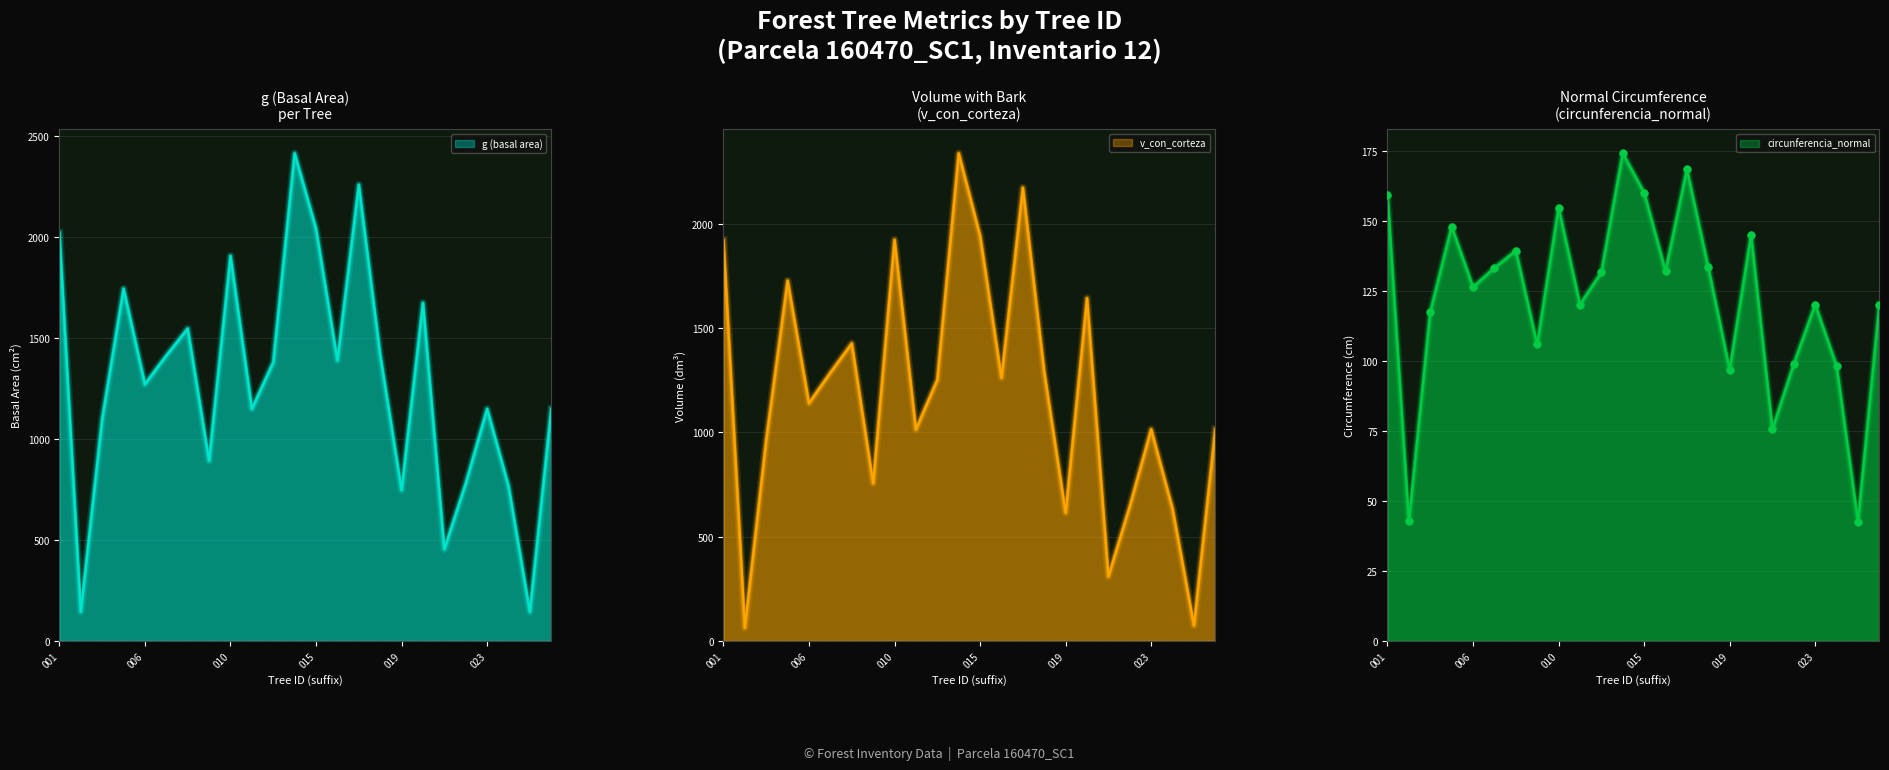

Which series contains the highest Y value?

g (basal area)